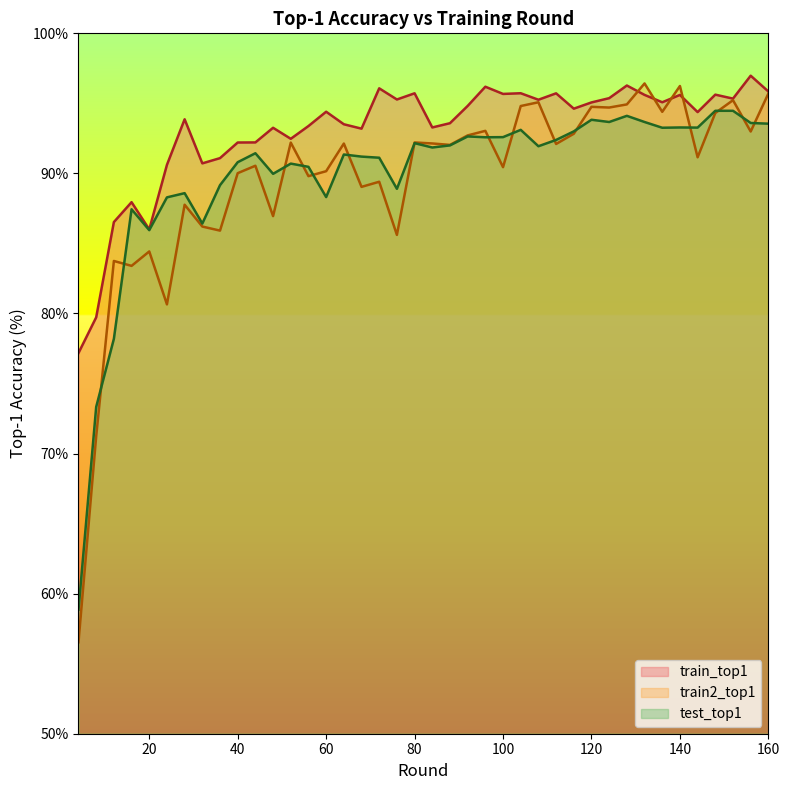

Reading left to right, what are all the values shown in this chart?

train_top1: 77.2	79.7	86.5	87.9	86.0	90.6	93.9	90.7	91.1	92.2	92.2	93.3	92.5	93.4	94.4	93.5	93.2	96.1	95.3	95.7	93.3	93.6	94.8	96.2	95.7	95.7	95.3	95.7	94.6	95.1	95.4	96.3	95.6	95.1	95.6	94.4	95.6	95.3	97.0	95.8
train2_top1: 56.5	71.2	83.7	83.4	84.4	80.7	87.8	86.2	85.9	90.0	90.5	86.9	92.2	89.8	90.2	92.1	89.0	89.4	85.6	92.2	92.1	92.0	92.7	93.0	90.4	94.8	95.1	92.1	92.8	94.8	94.7	94.9	96.4	94.4	96.2	91.1	94.3	95.2	93.0	95.7
test_top1: 58.9	73.3	78.2	87.4	86.0	88.3	88.6	86.4	89.2	90.8	91.4	90.0	90.7	90.5	88.3	91.3	91.2	91.1	88.9	92.2	91.8	92.0	92.6	92.6	92.6	93.1	91.9	92.4	93.0	93.8	93.7	94.1	93.7	93.3	93.3	93.3	94.5	94.5	93.6	93.5